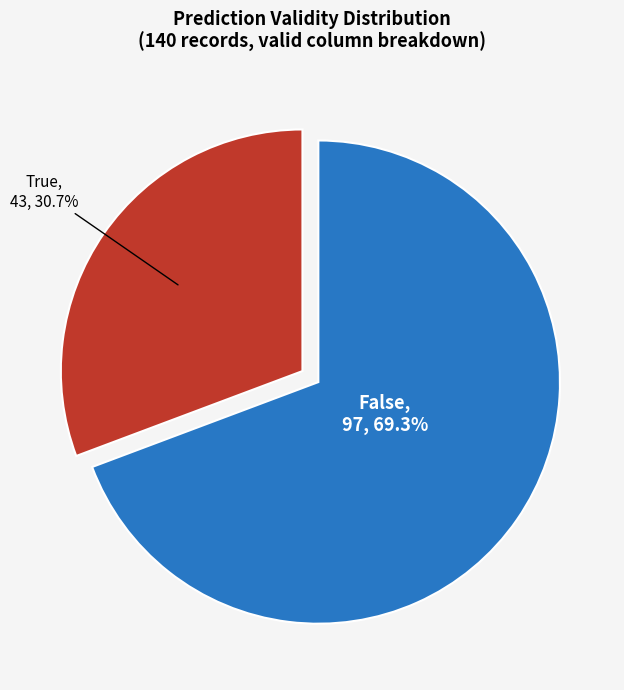

Is there any slice that represents more than half of the pie?

Yes